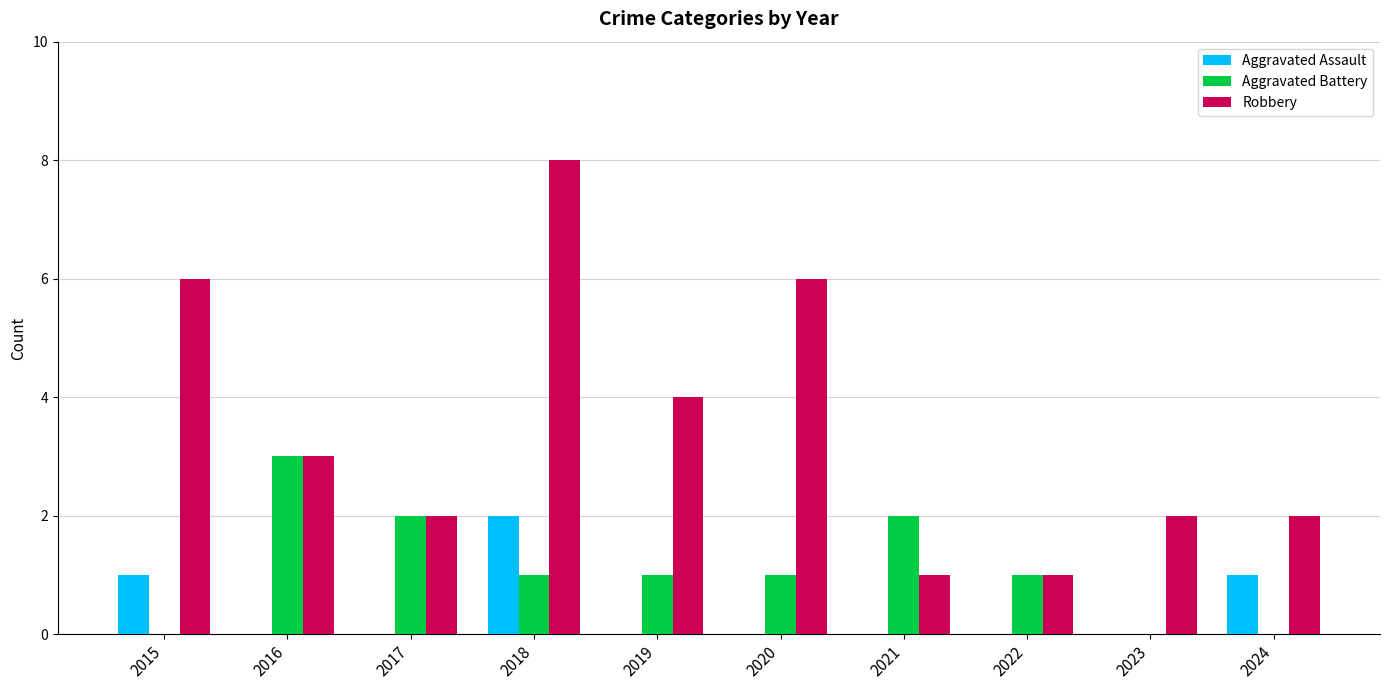

Between 2018 and 2021, which series saw the biggest shift?

Robbery